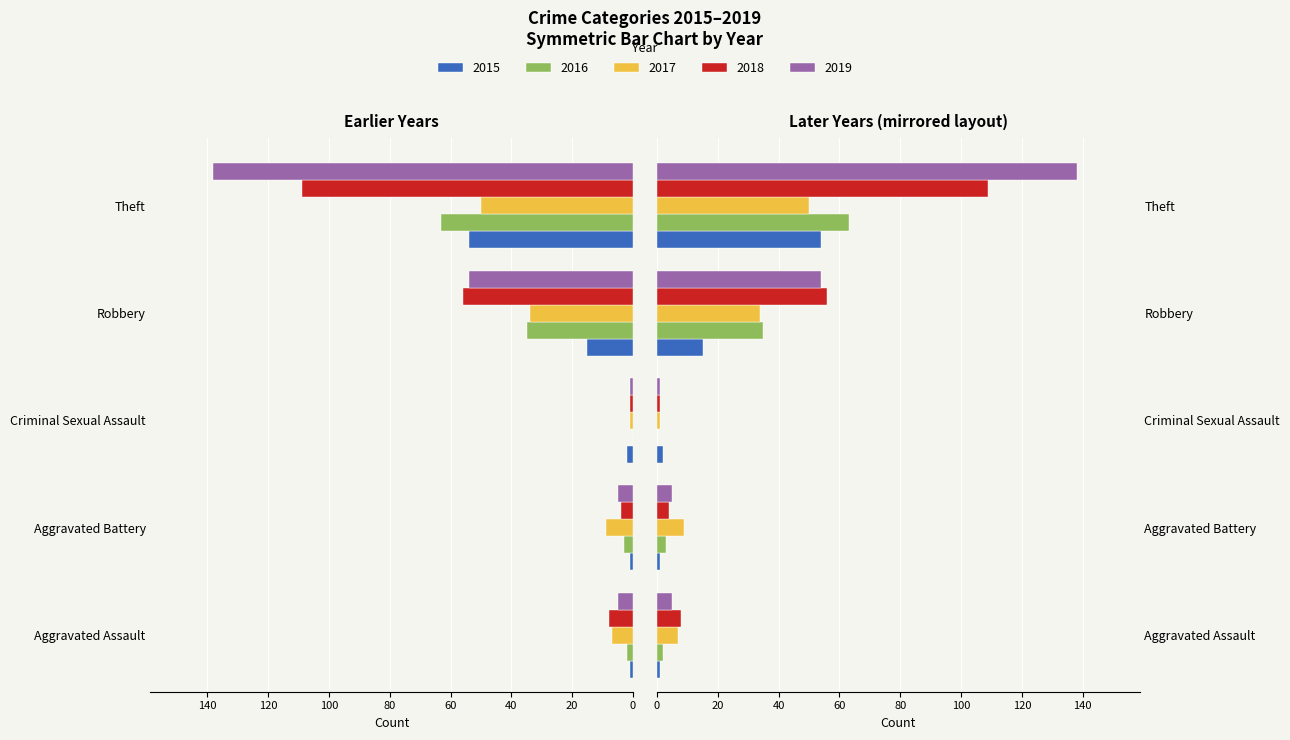

What is the value of the 2018 bar at the 2nd from the left?

-4